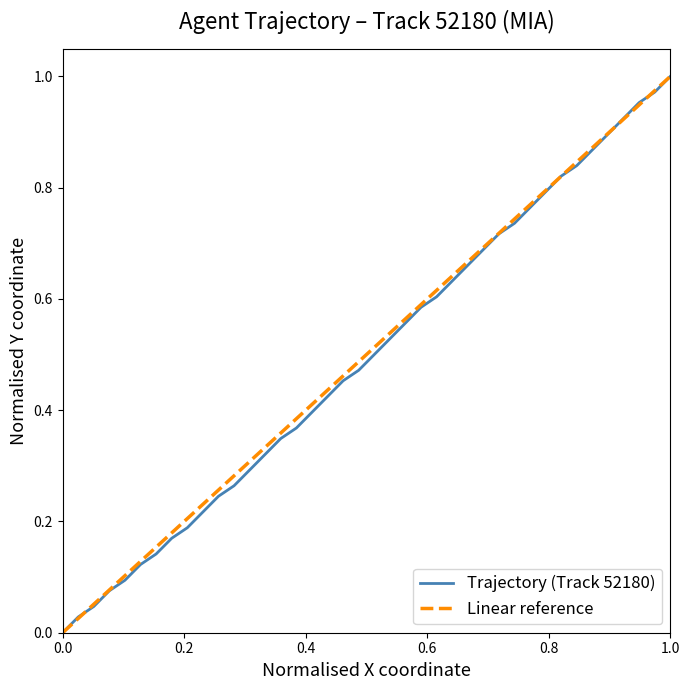

What is the maximum value shown in the chart?

1.0